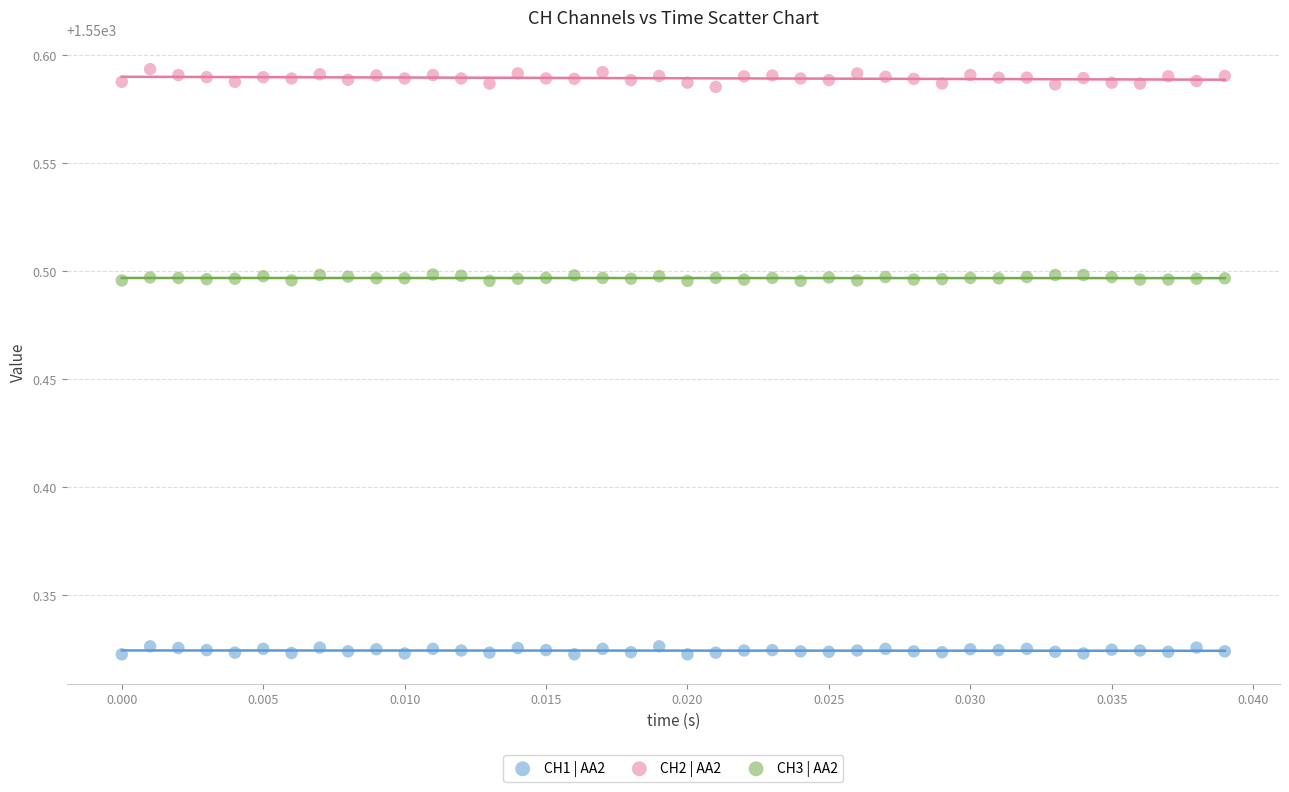

Which series reaches the maximum Y coordinate?

CH2 | AA2